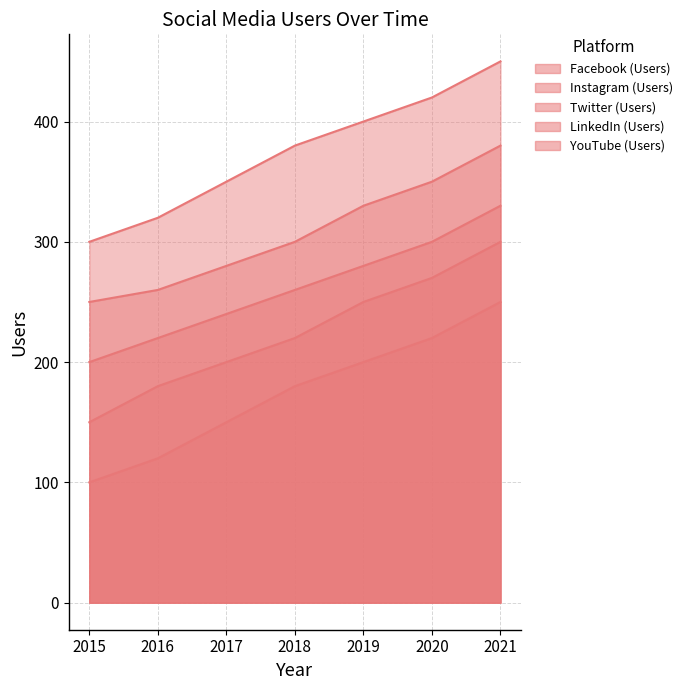

The Facebook (Users) series shows 276 at 2019. True or false?

False